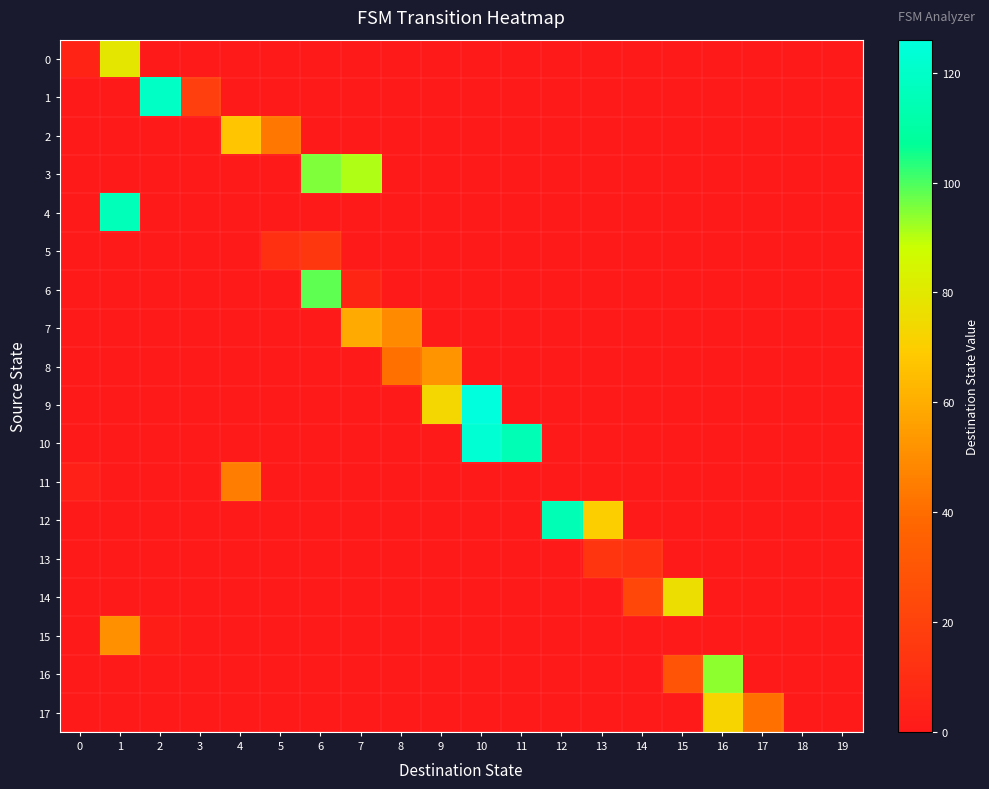

Which series has the widest spread of values?

9